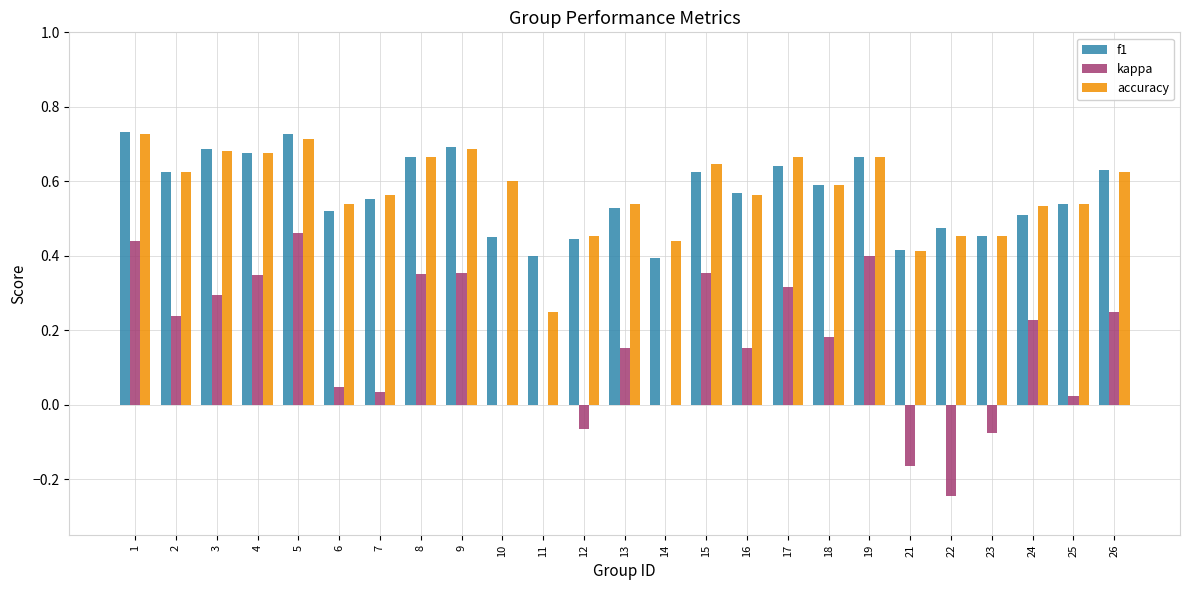

Which series changed the most between 23 and 25?

kappa